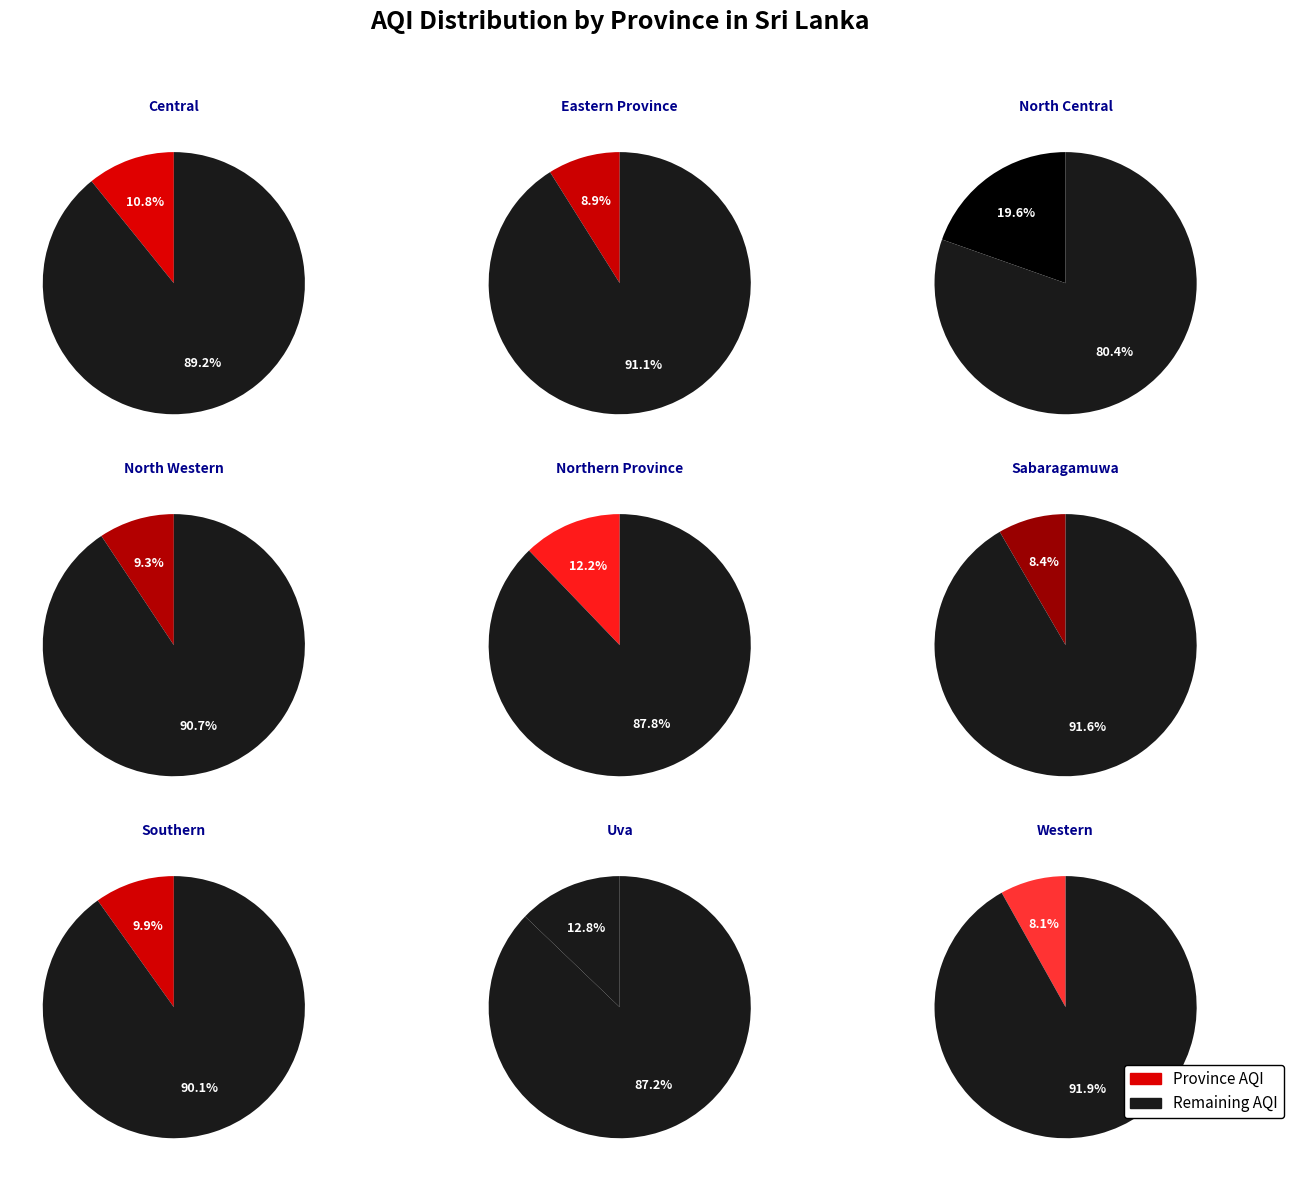

To the nearest percent, what portion does Southern represent?

10%